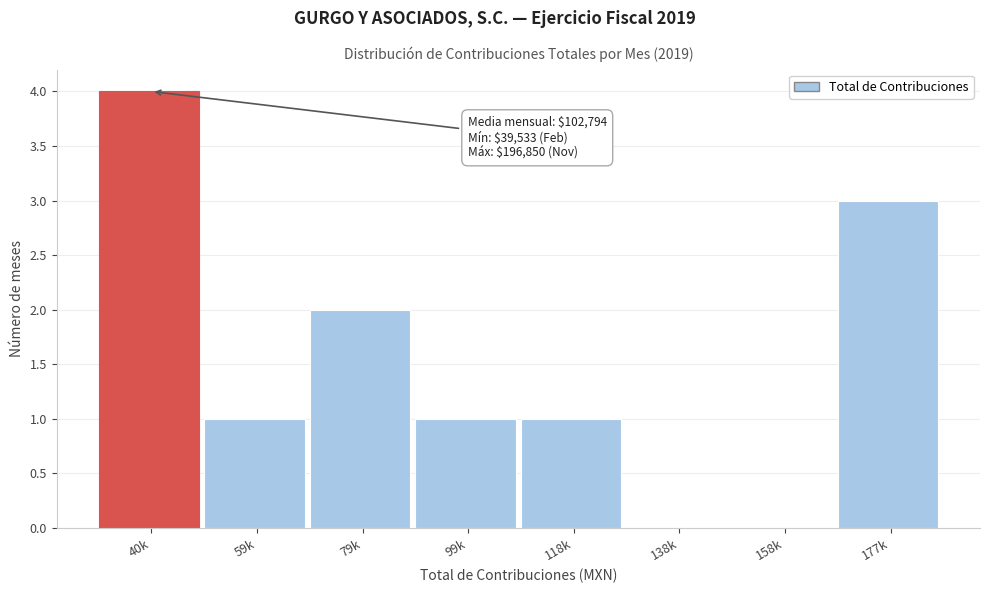

Reading left to right, list all the values displayed in this chart.

40k=4	59k=1	79k=2	99k=1	118k=1	138k=0	158k=0	177k=3